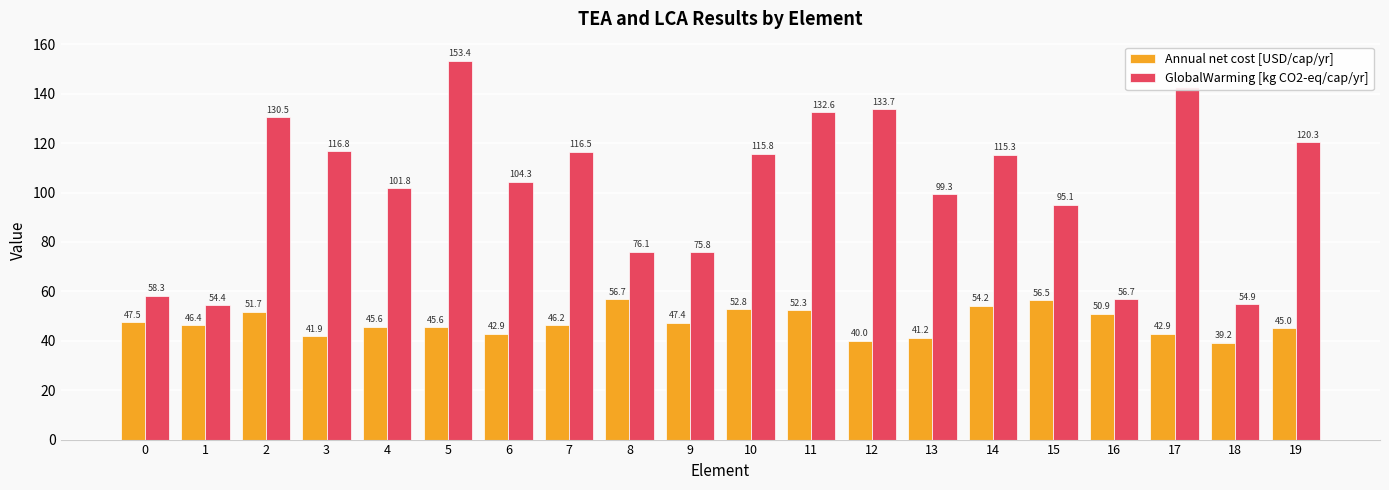

What is the minimum value shown in the chart?

39.2